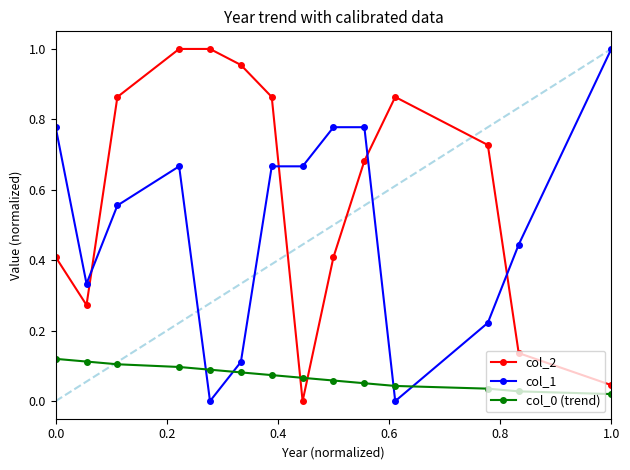

How many times do col_0 (trend) and col_2 cross each other?

2